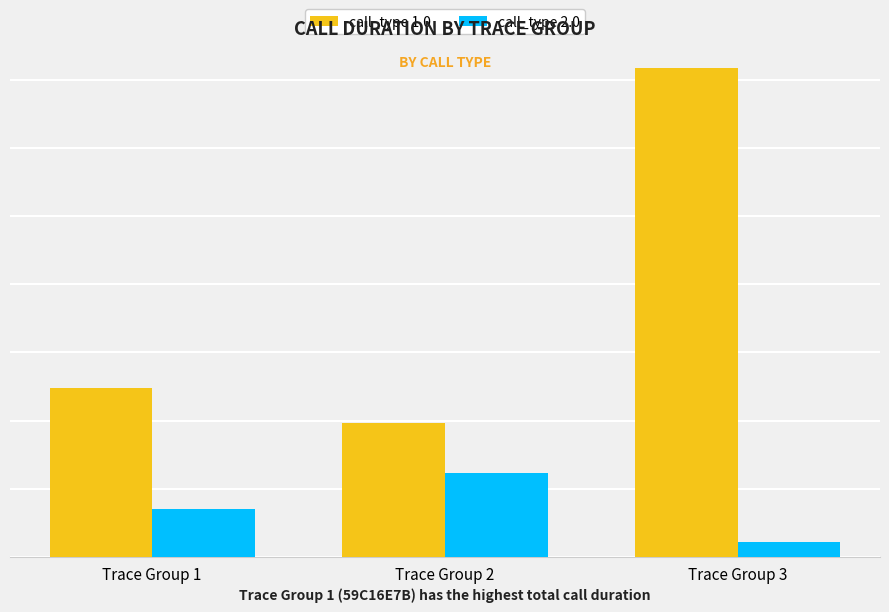

Reading left to right, list all the values displayed in this chart.

call_type 1.0: Trace Group 1=621	Trace Group 2=490	Trace Group 3=1796
call_type 2.0: Trace Group 1=174	Trace Group 2=307	Trace Group 3=54